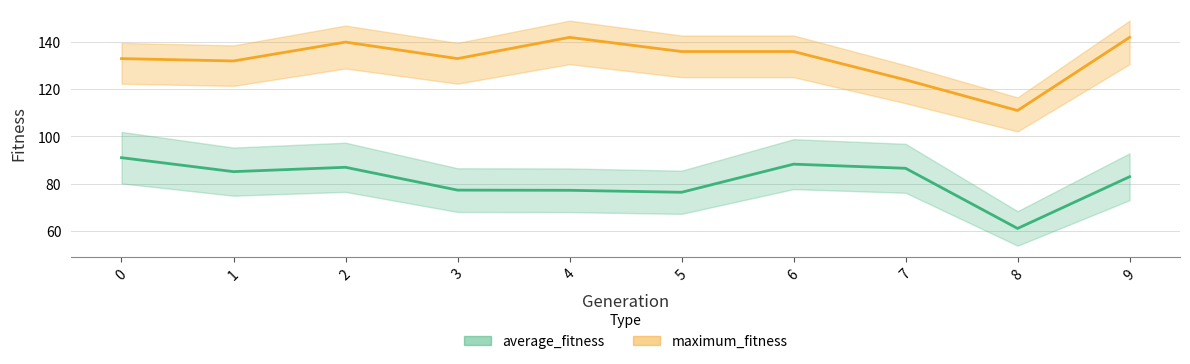

What is the difference between the maximum_fitness values at 9 and 5?

6.0